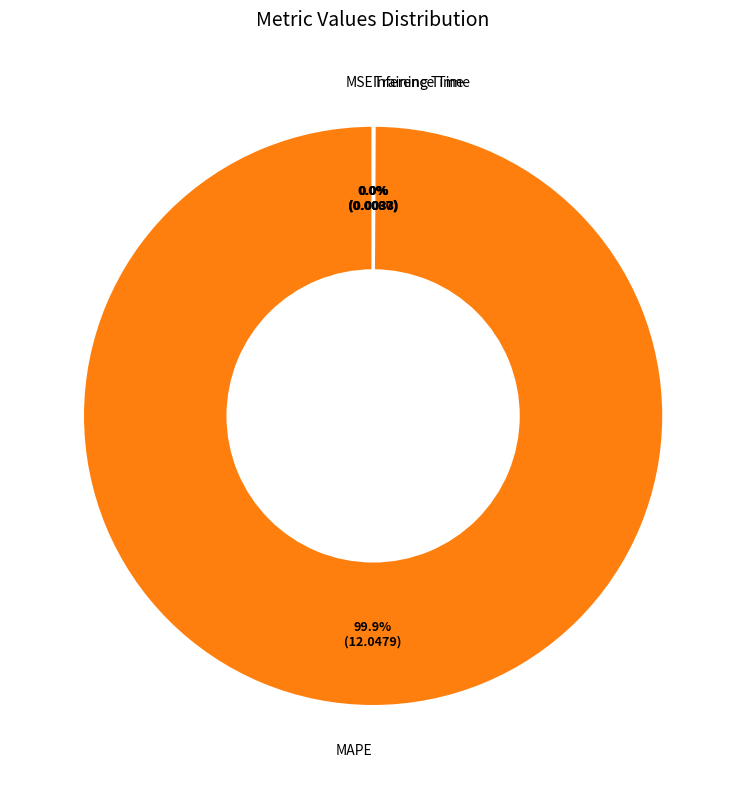

Does any single category account for the majority?

Yes